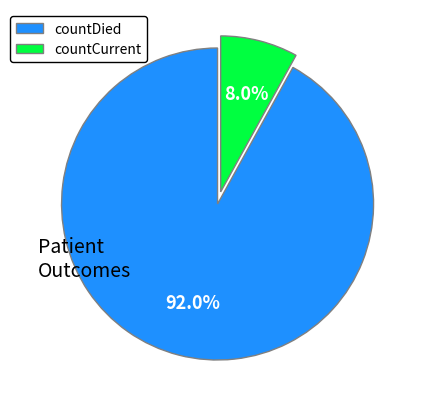

How many segments does this pie chart have?

2